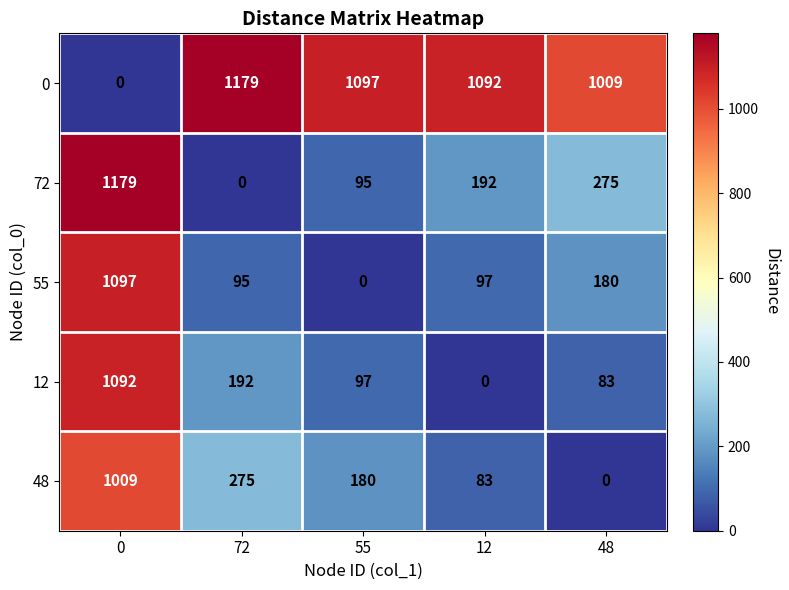

What is the difference between the highest and lowest values at 12?

1092